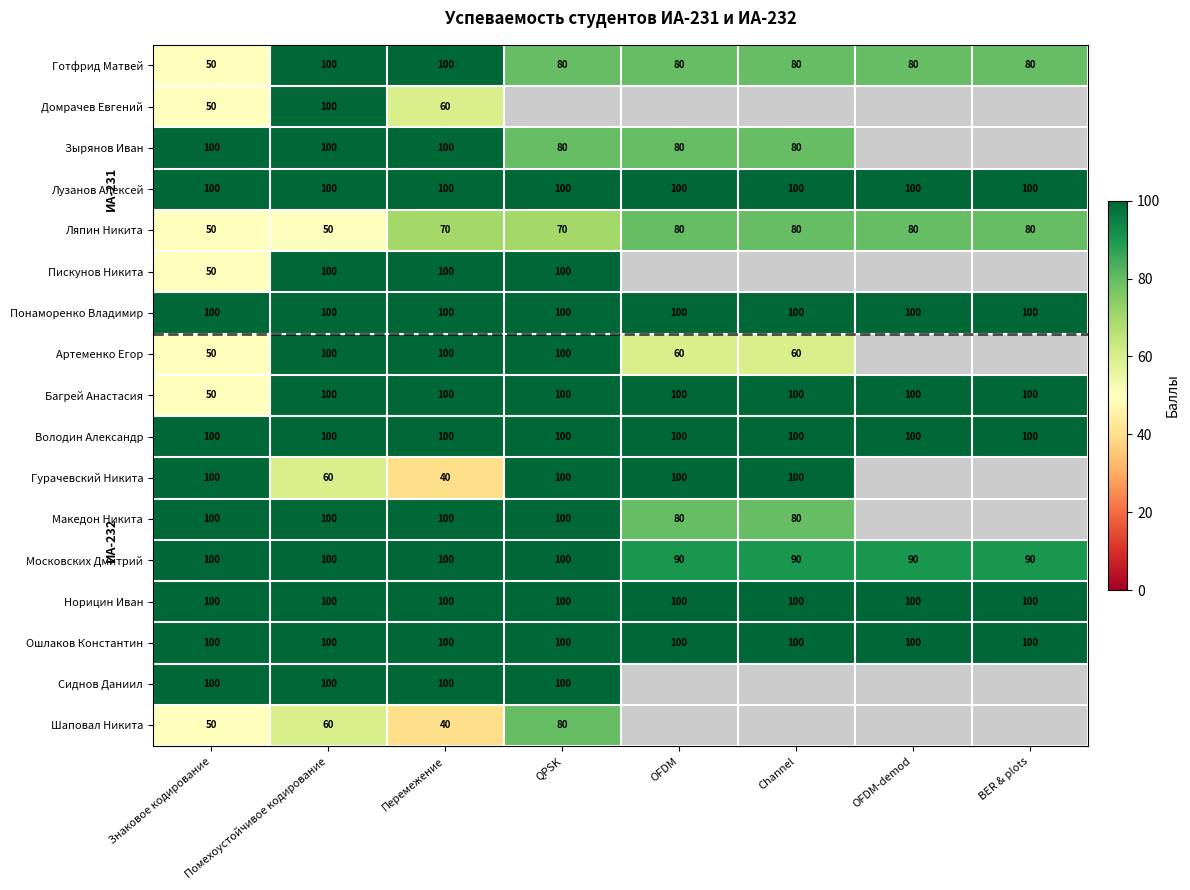

Is it true that Ошлаков Константин equals 100 at Помехоустойчивое кодирование?

True